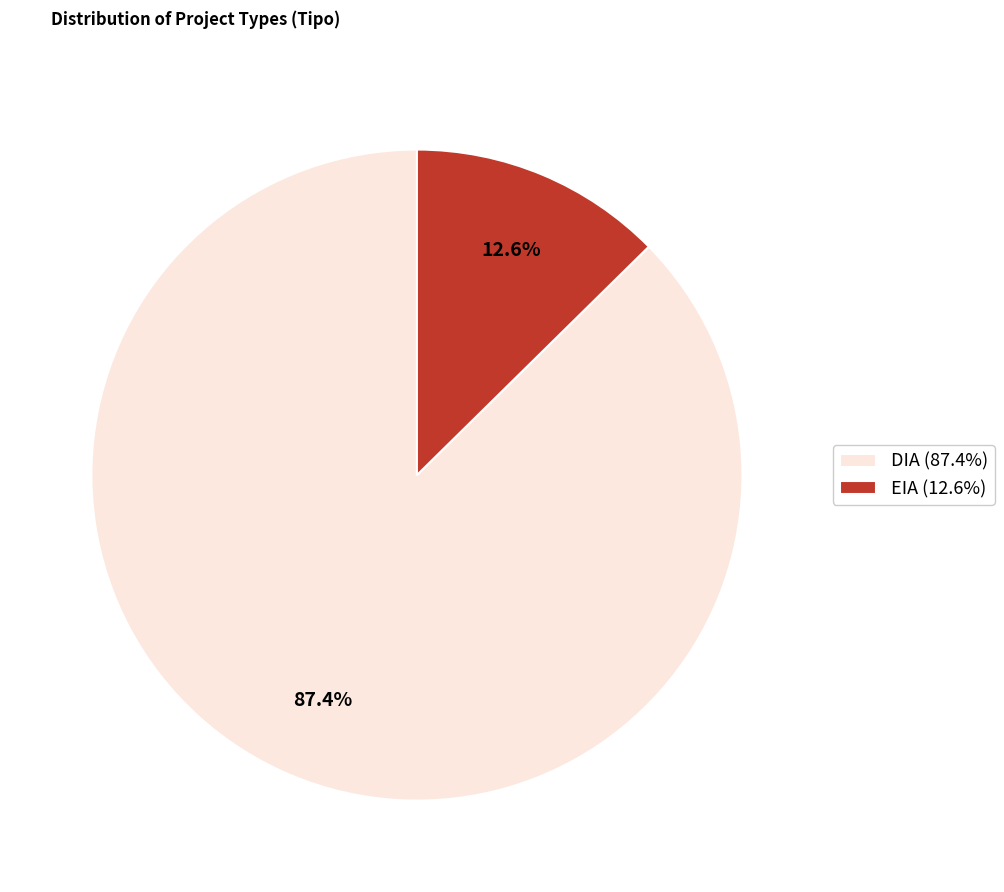

How many segments does this pie chart have?

2